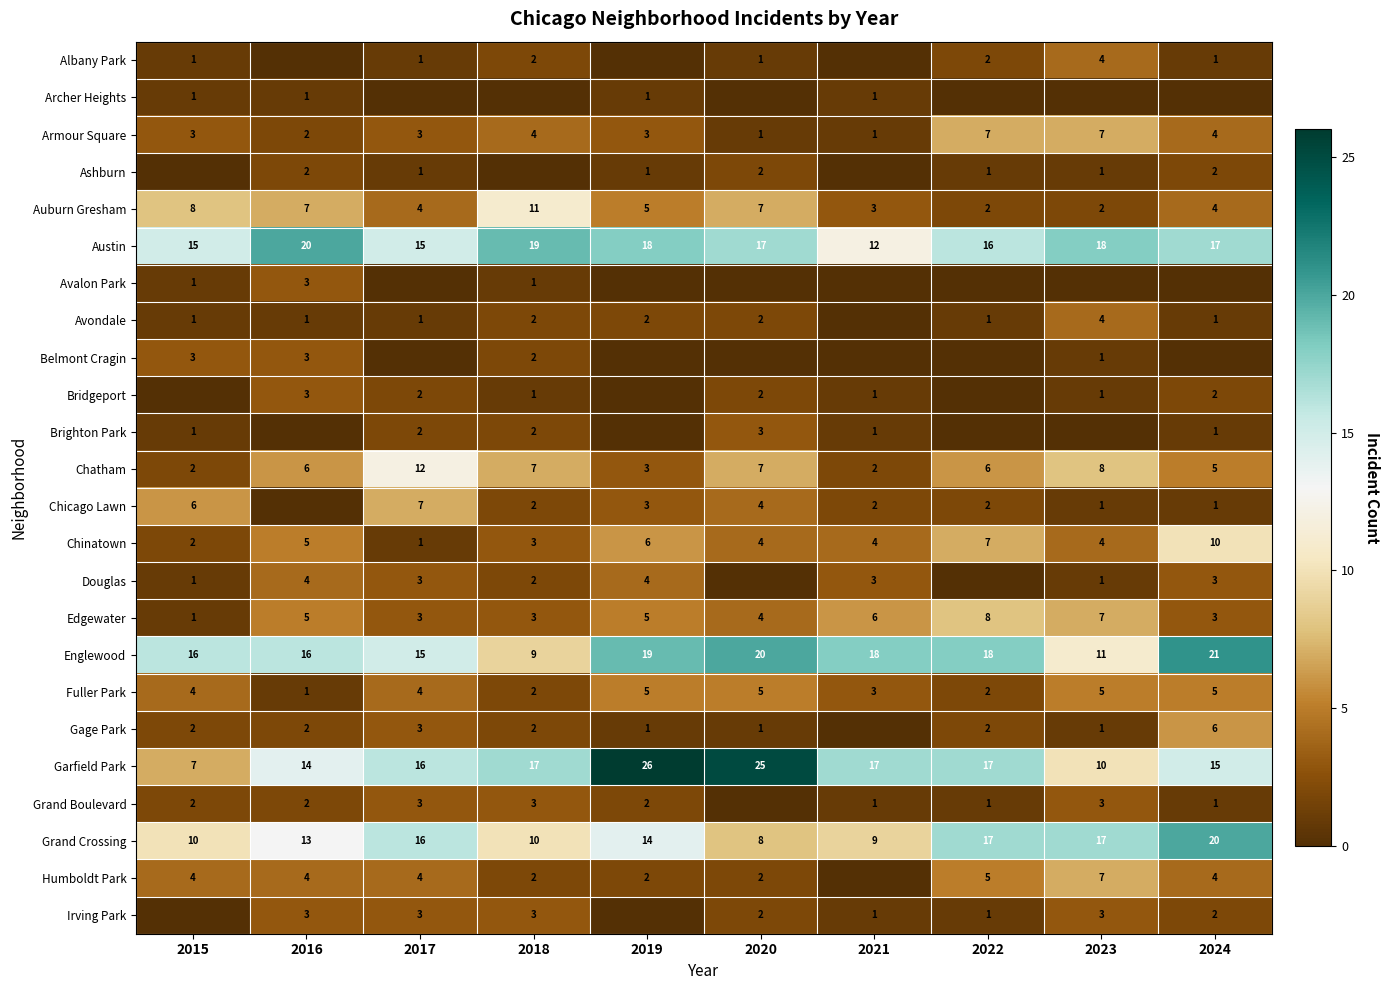

Is it true that Armour Square equals 1 at 2016?

False